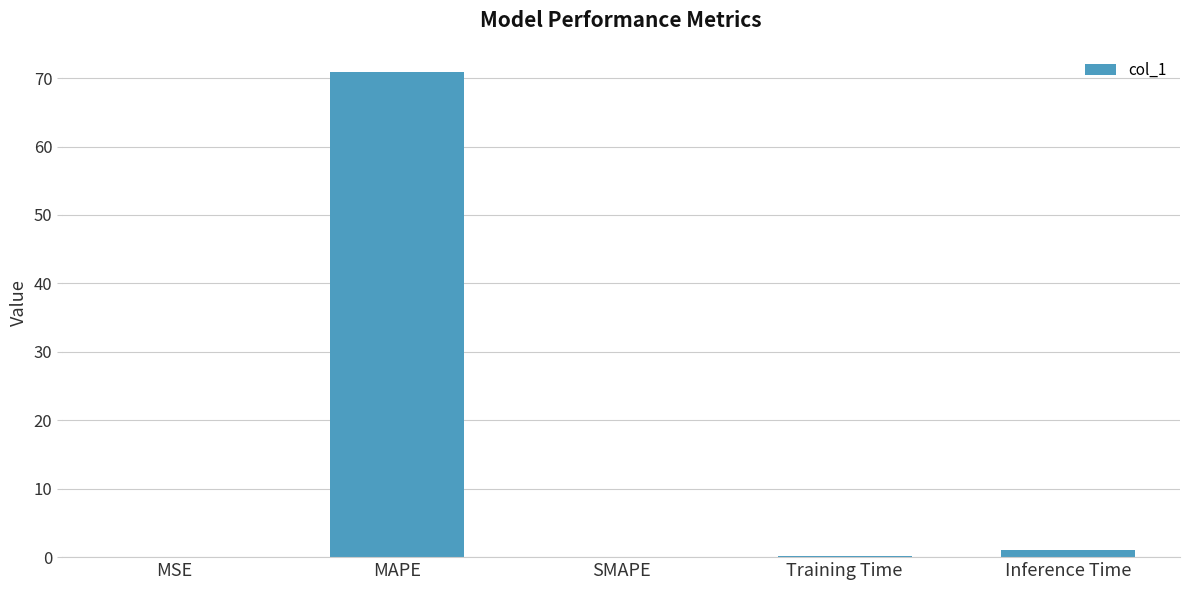

Is it true that the value at SMAPE is 0.0?

True